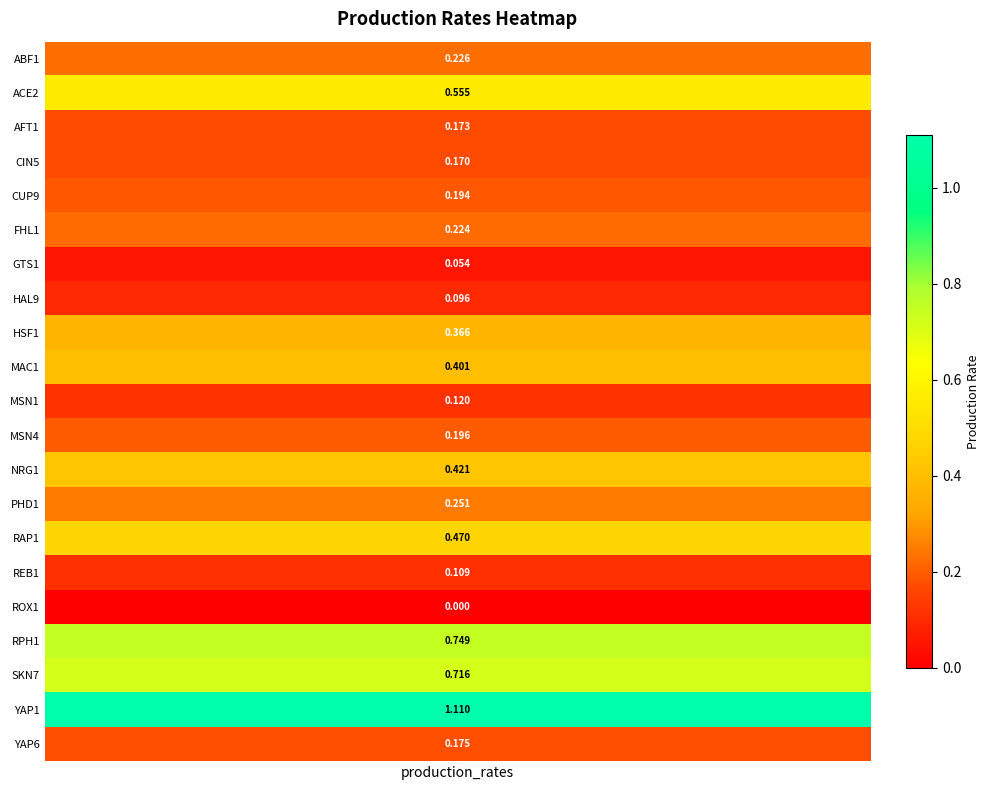

Reading left to right, list all the values displayed in this chart.

ABF1=0.2	ACE2=0.6	AFT1=0.2	CIN5=0.2	CUP9=0.2	FHL1=0.2	GTS1=0.1	HAL9=0.1	HSF1=0.4	MAC1=0.4	MSN1=0.1	MSN4=0.2	NRG1=0.4	PHD1=0.3	RAP1=0.5	REB1=0.1	ROX1=0.0	RPH1=0.7	SKN7=0.7	YAP1=1.1	YAP6=0.2